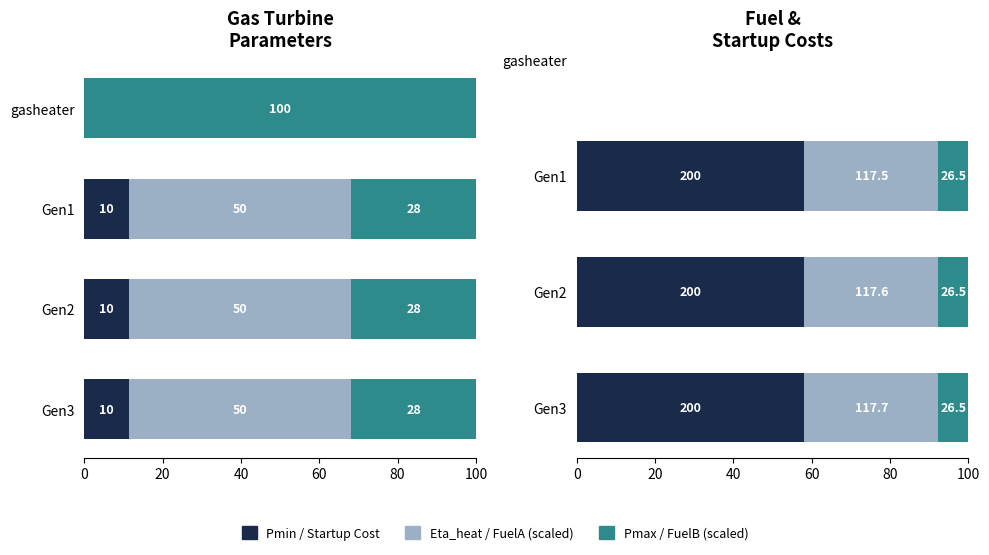

The Pmin / StartupCost series shows 58.1 at Gen1. True or false?

True